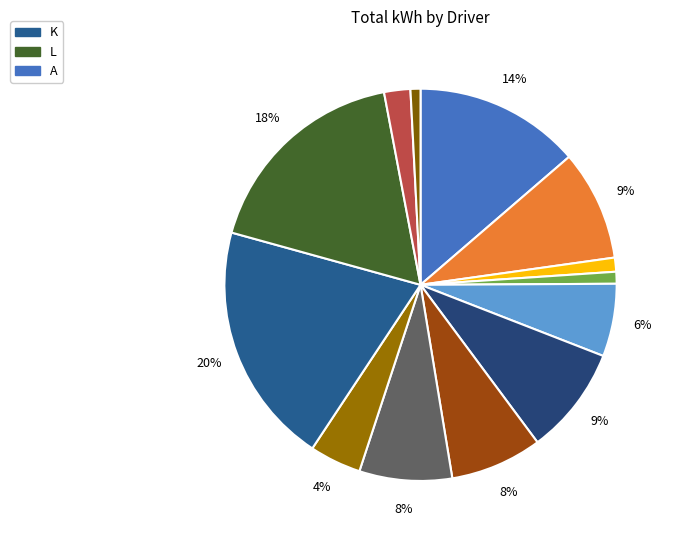

To the nearest percent, what is the average slice percentage?

8%